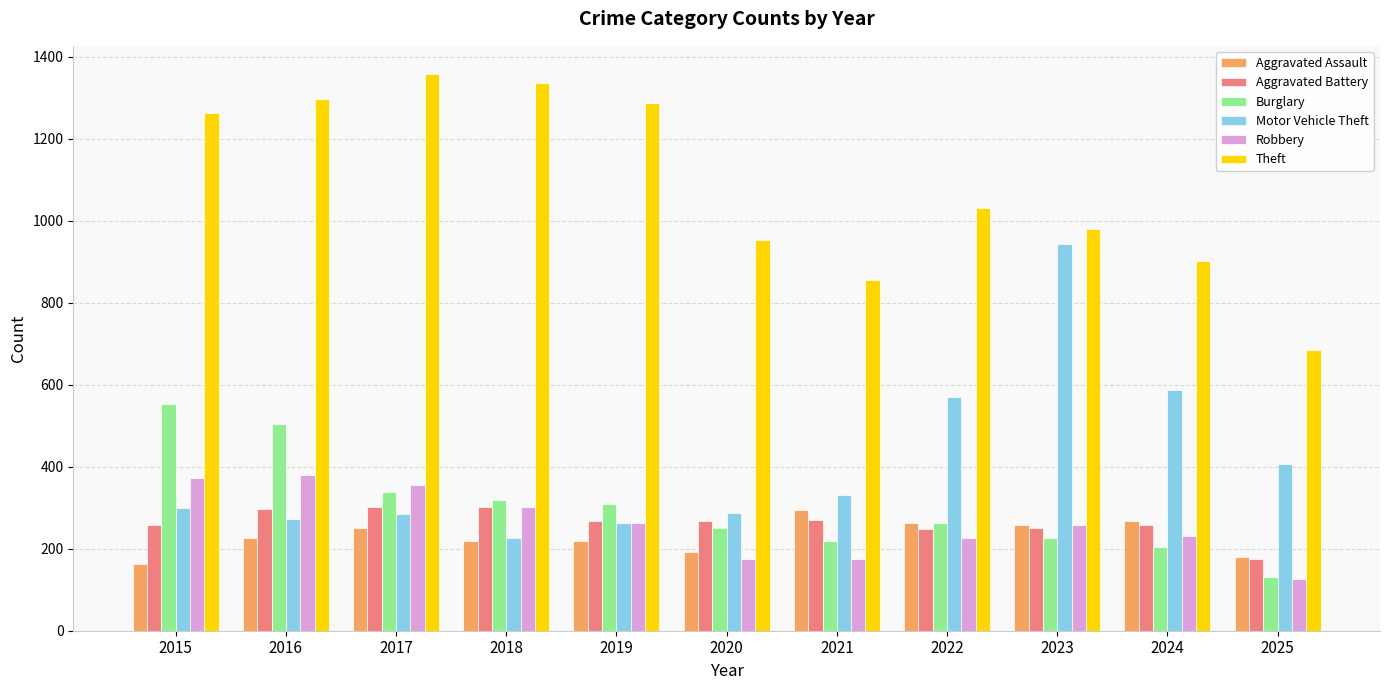

What is the value of the Robbery bar at the 7th from the left?

175